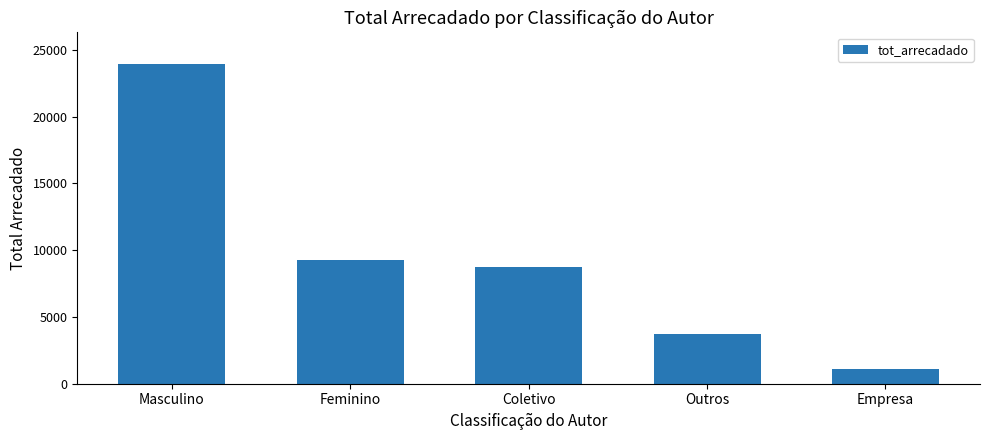

What is the minimum value shown in the chart?

1110.1